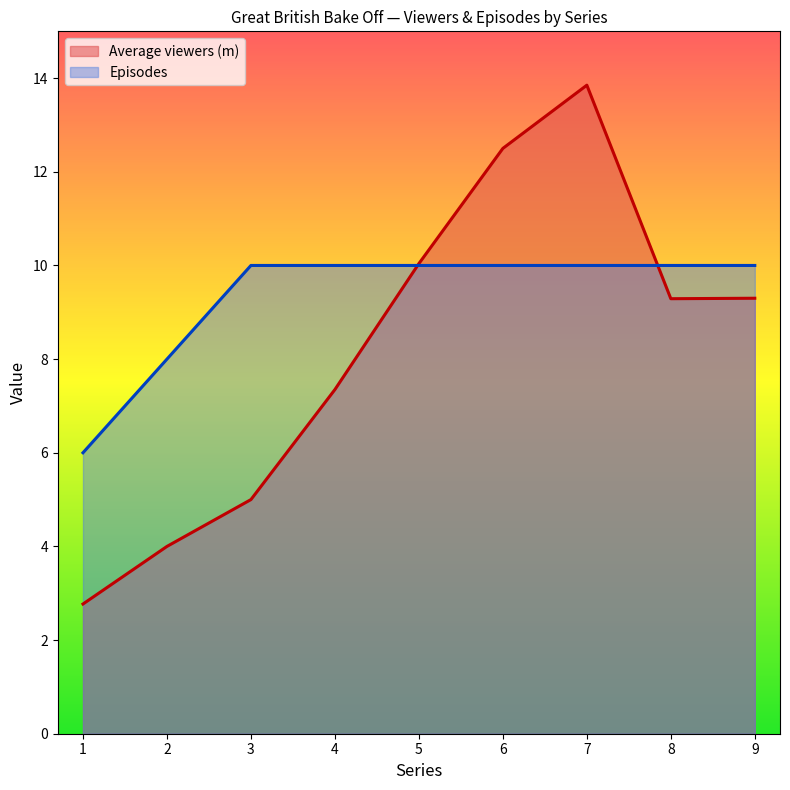

At which category does Average viewers (m) reach its first local valley?

8